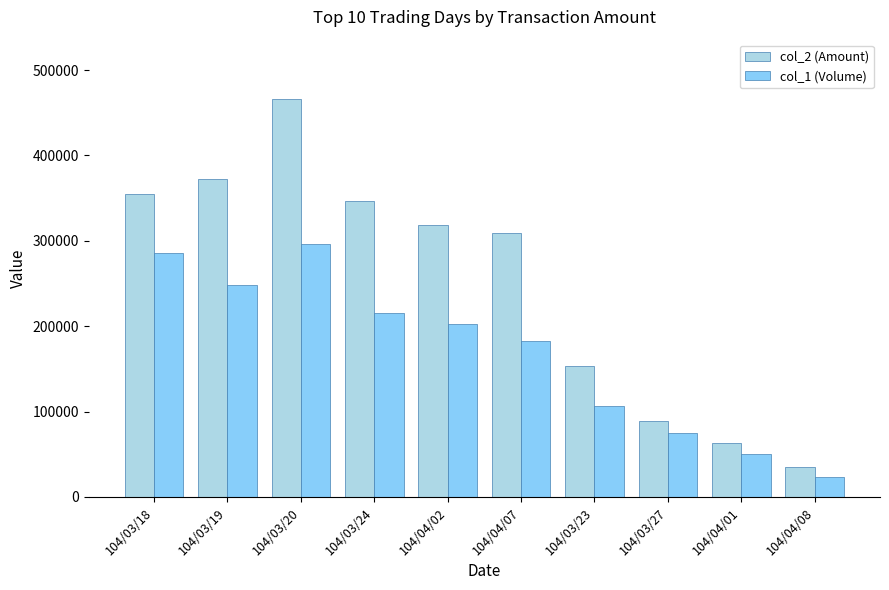

Rank the series by their average value, from lowest to highest.

col_1 (Volume), col_2 (Amount)